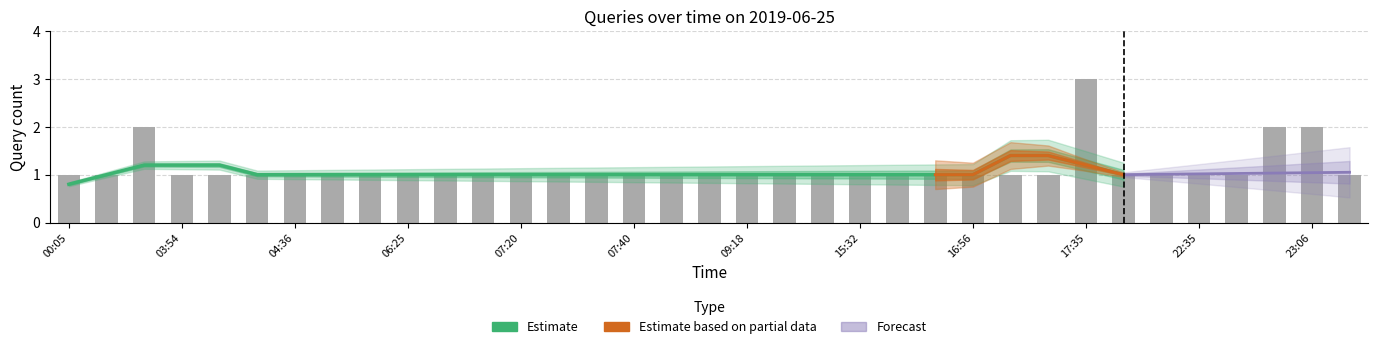

Rank the categories by value from lowest to highest.

00:05, 03:43, 03:54, 04:20, 04:25, 04:36, 04:45, 05:40, 06:25, 06:41, 07:15, 07:20, 07:26, 07:39, 07:40, 07:44, 08:23, 09:18, 12:07, 14:42, 15:32, 16:51, 16:54, 16:56, 17:08, 17:09, 18:08, 20:50, 22:35, 22:57, 23:43, 03:51, 23:05, 23:06, 17:35